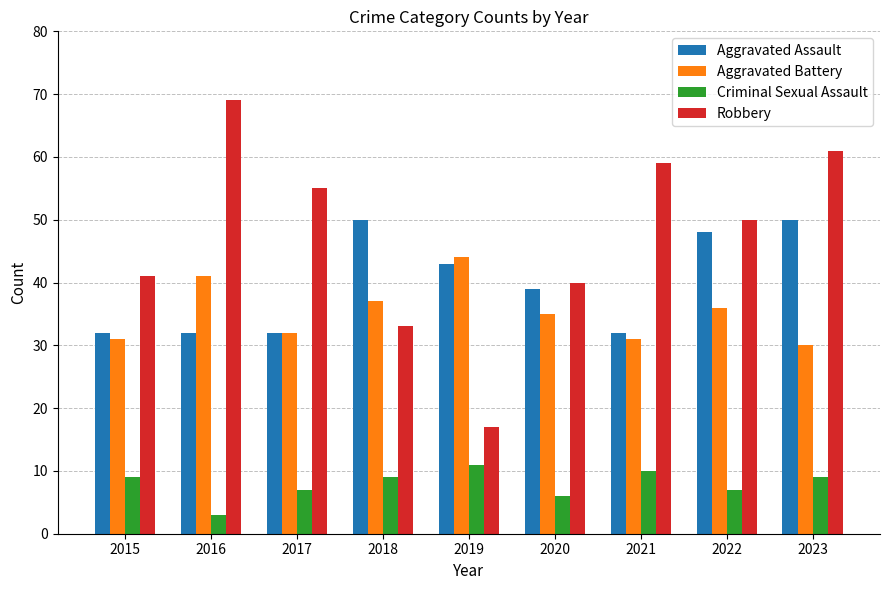

Rank the series by their maximum value, from highest to lowest.

Robbery, Aggravated Assault, Aggravated Battery, Criminal Sexual Assault